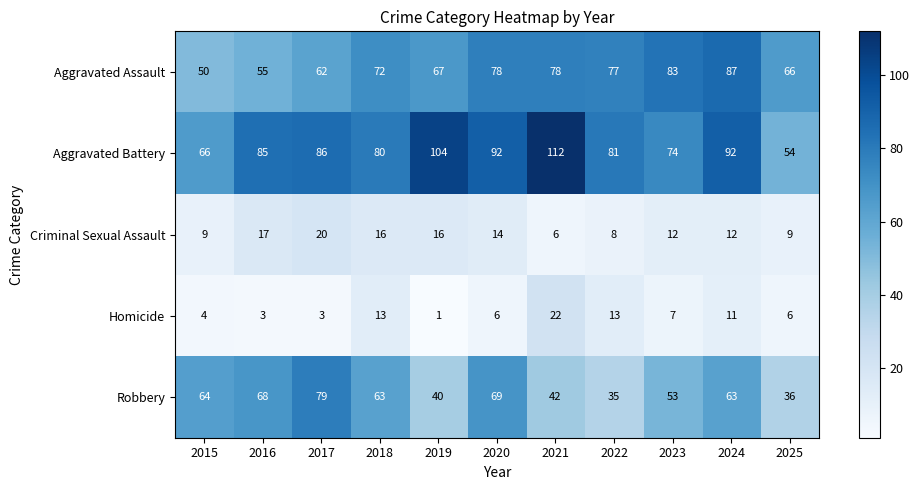

The value of Aggravated Battery at 2024 is 128. True or false?

False